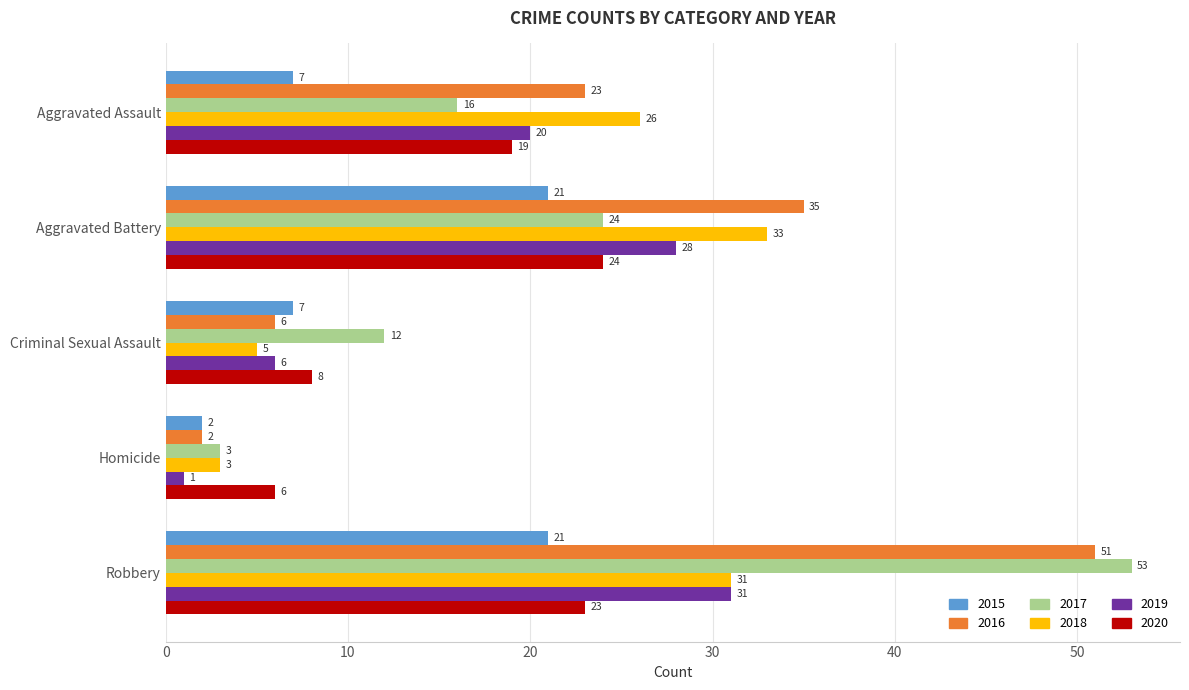

The value of 2020 at Homicide is 6. True or false?

True